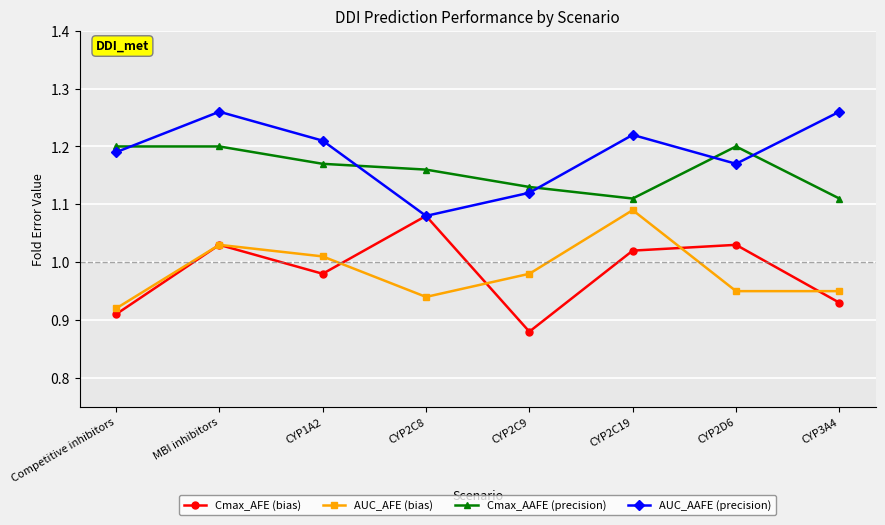

Between Competitive inhibitors and CYP2C8, which series saw the biggest shift?

Cmax_AFE (bias)